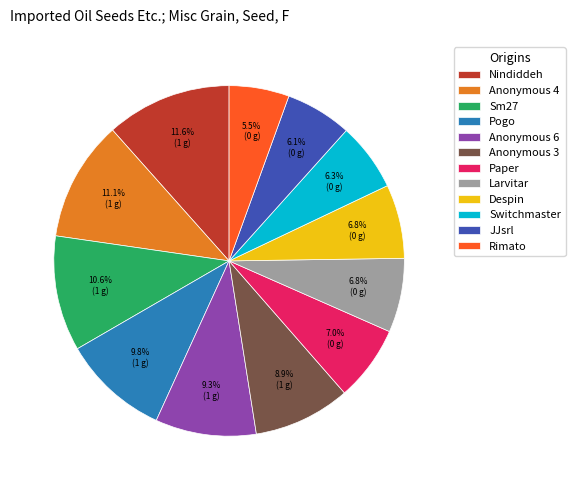

What is the ratio of the value at Pogo to the value at JJsrl?

1.6